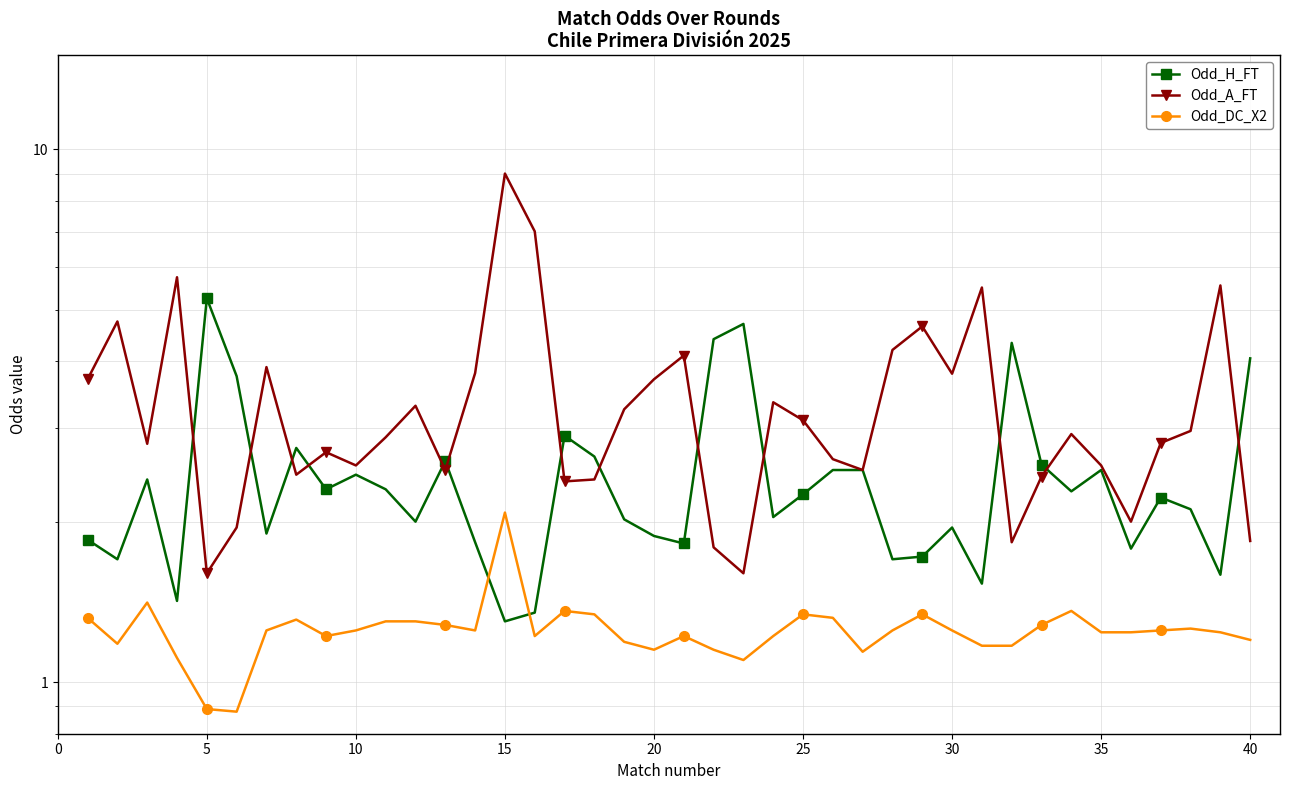

How many data points in Odd_H_FT are above 2?

24